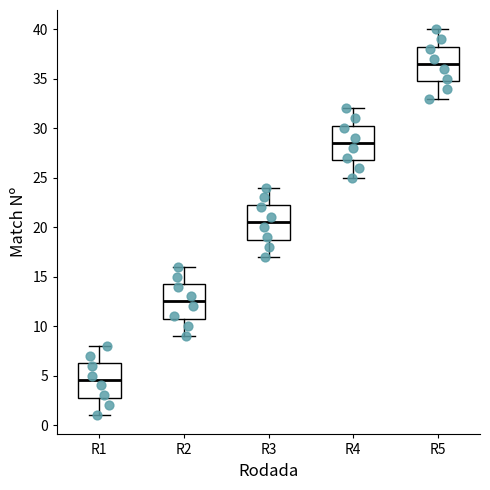

Reading left to right, read every box against the y-axis: the position of its median line, the range the box covers, and the ends of its whiskers. The values are not printed on the chart, so give them approximately, as read against the axis.

R1: median 4.5, box 3.0 to 6.5, whiskers 1.0 to 8.0
R2: median 12.5, box 11.0 to 14.5, whiskers 9.0 to 16.0
R3: median 20.5, box 19.0 to 22.5, whiskers 17.0 to 24.0
R4: median 28.5, box 27.0 to 30.5, whiskers 25.0 to 32.0
R5: median 36.5, box 35.0 to 38.5, whiskers 33.0 to 40.0